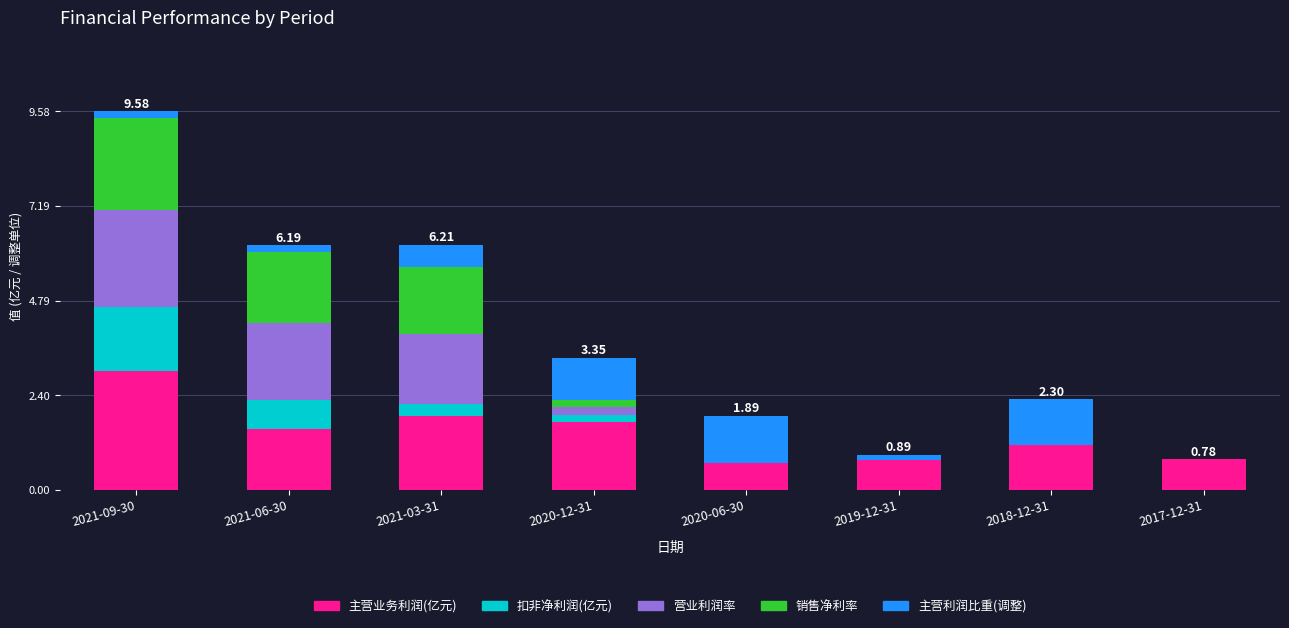

At which category is the sum across all series the highest?

2021-09-30